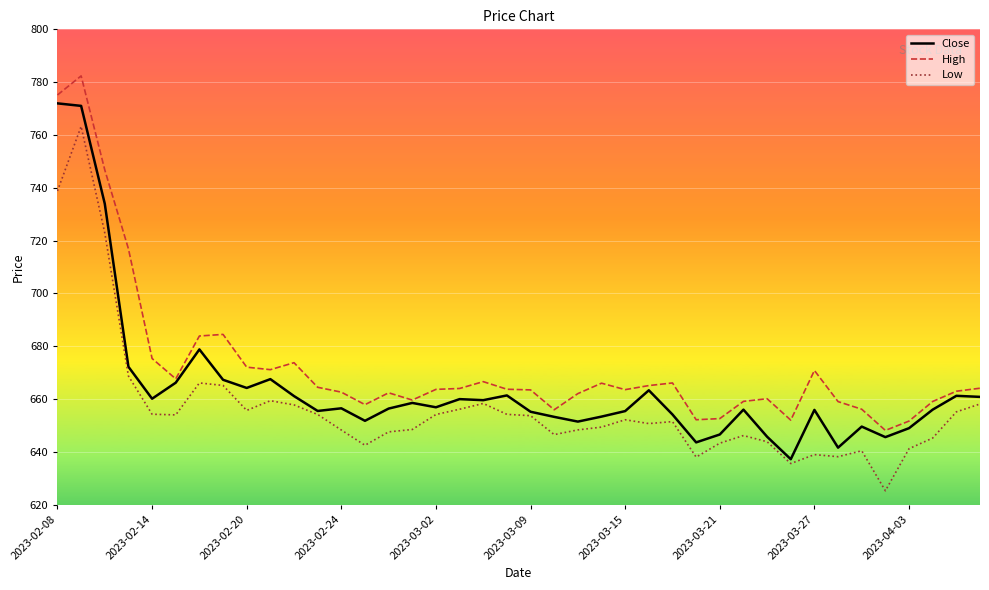

What is the minimum value shown in the chart?

625.3